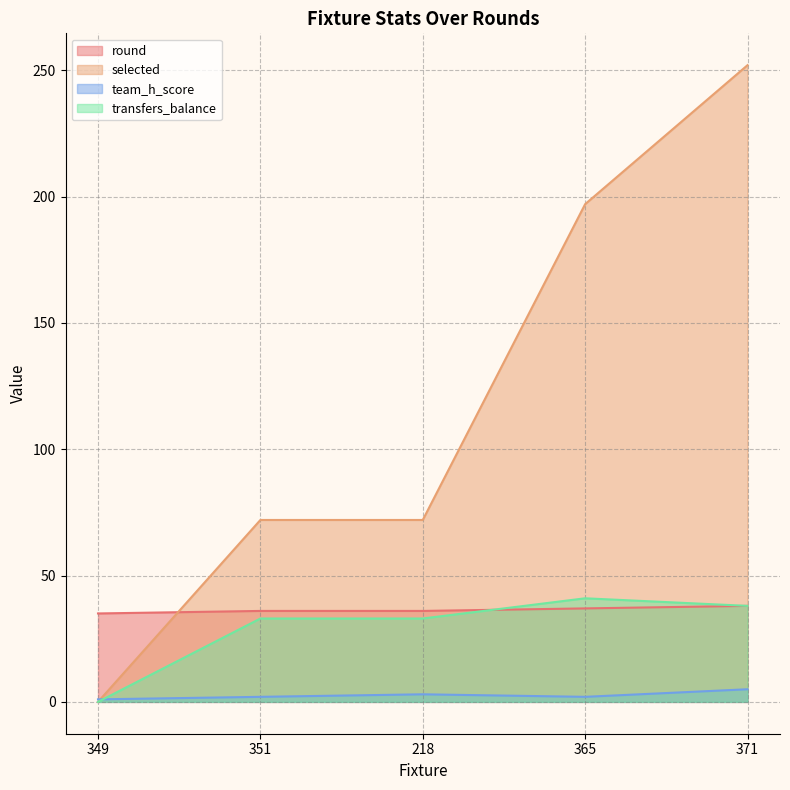

How many series are shown in this chart?

4